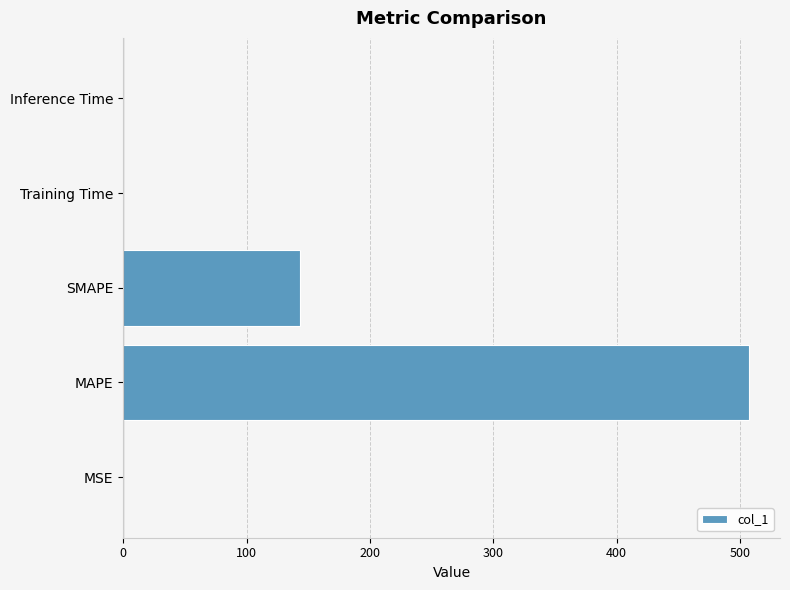

Which has a higher value, MAPE or Inference Time?

MAPE